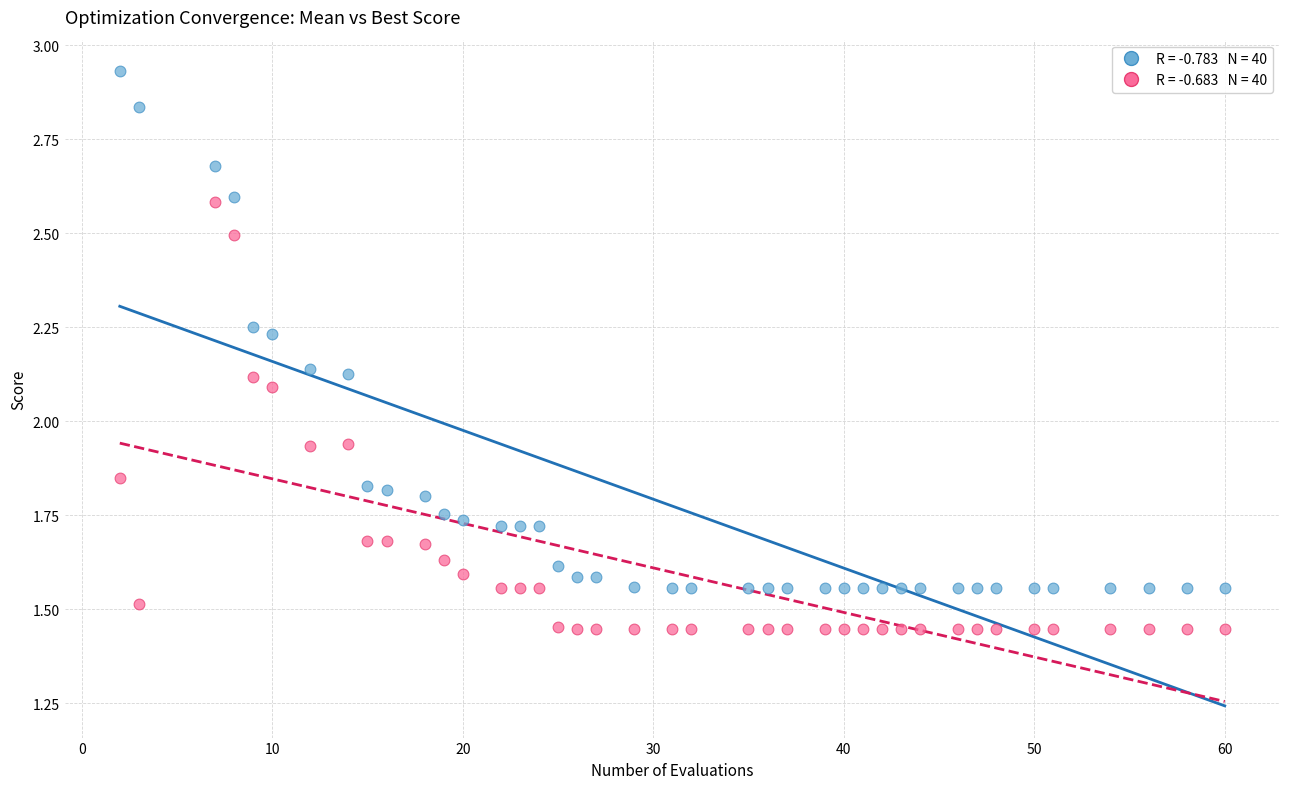

Across all data points, what is the range of X values (max minus min)?

58.0